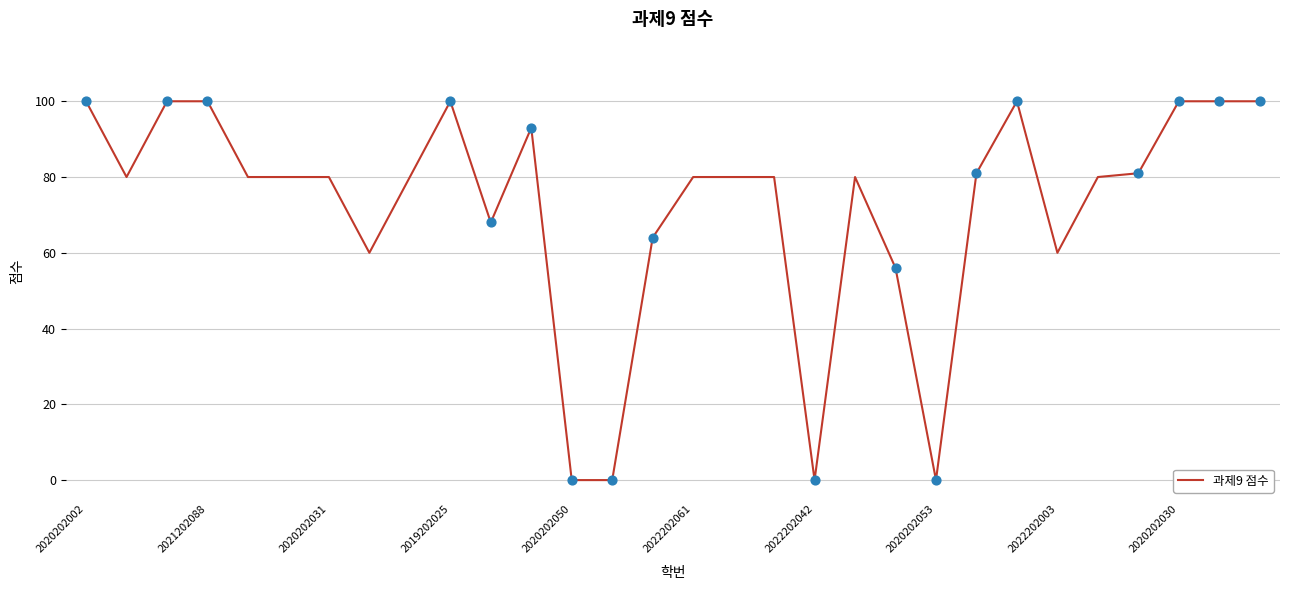

What is the difference between the maximum and minimum values?

100